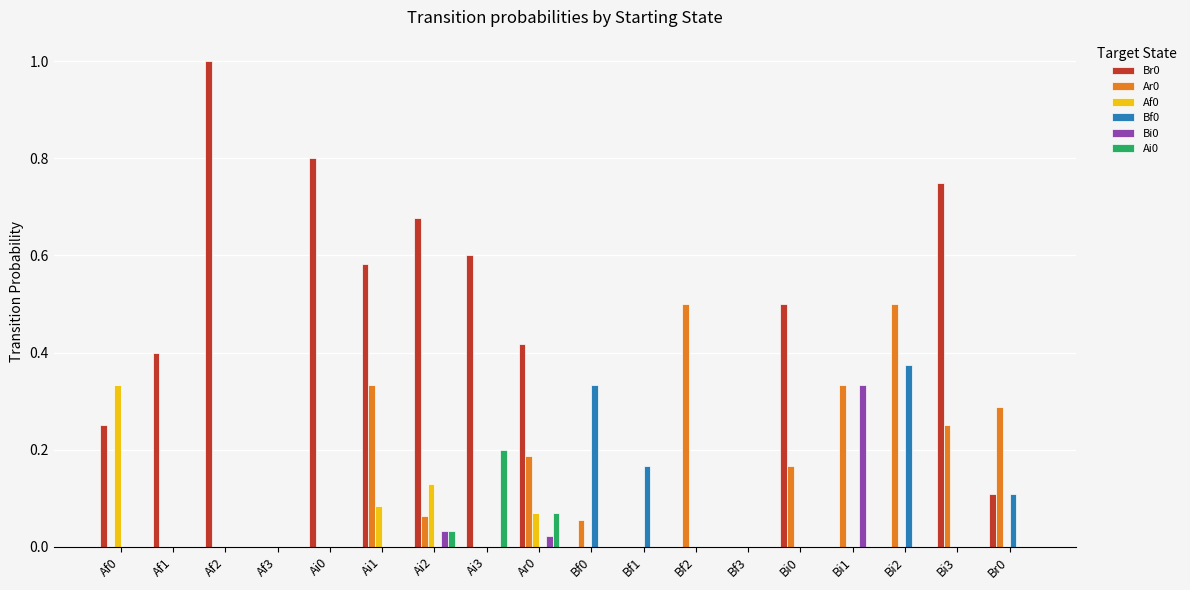

Is it true that Ar0 equals 0.0 at Af0?

True